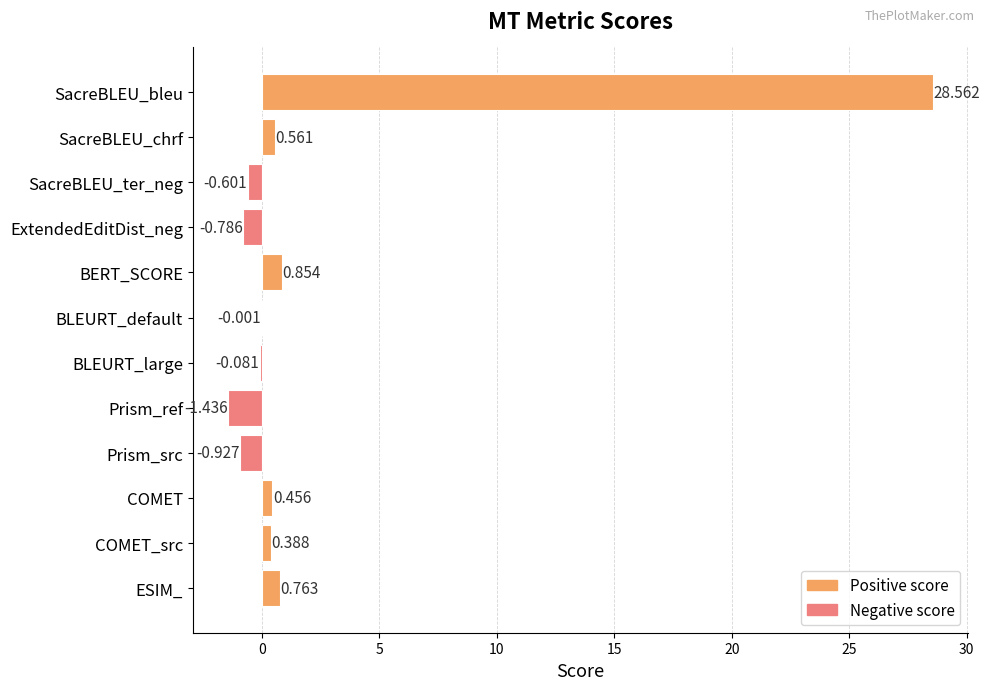

Between COMET_src and Prism_src, which is larger?

COMET_src